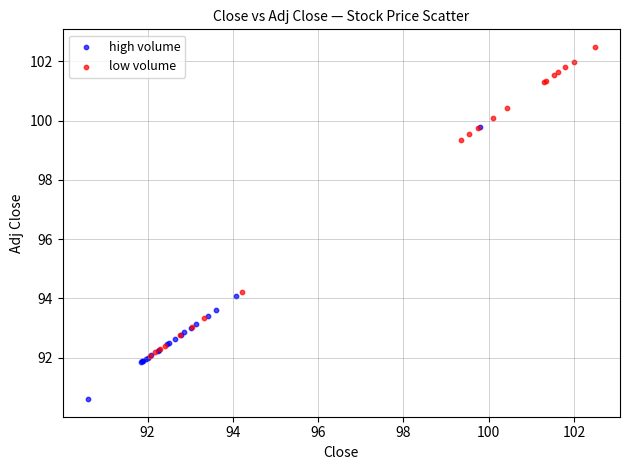

Which series reaches the minimum Y coordinate?

high volume